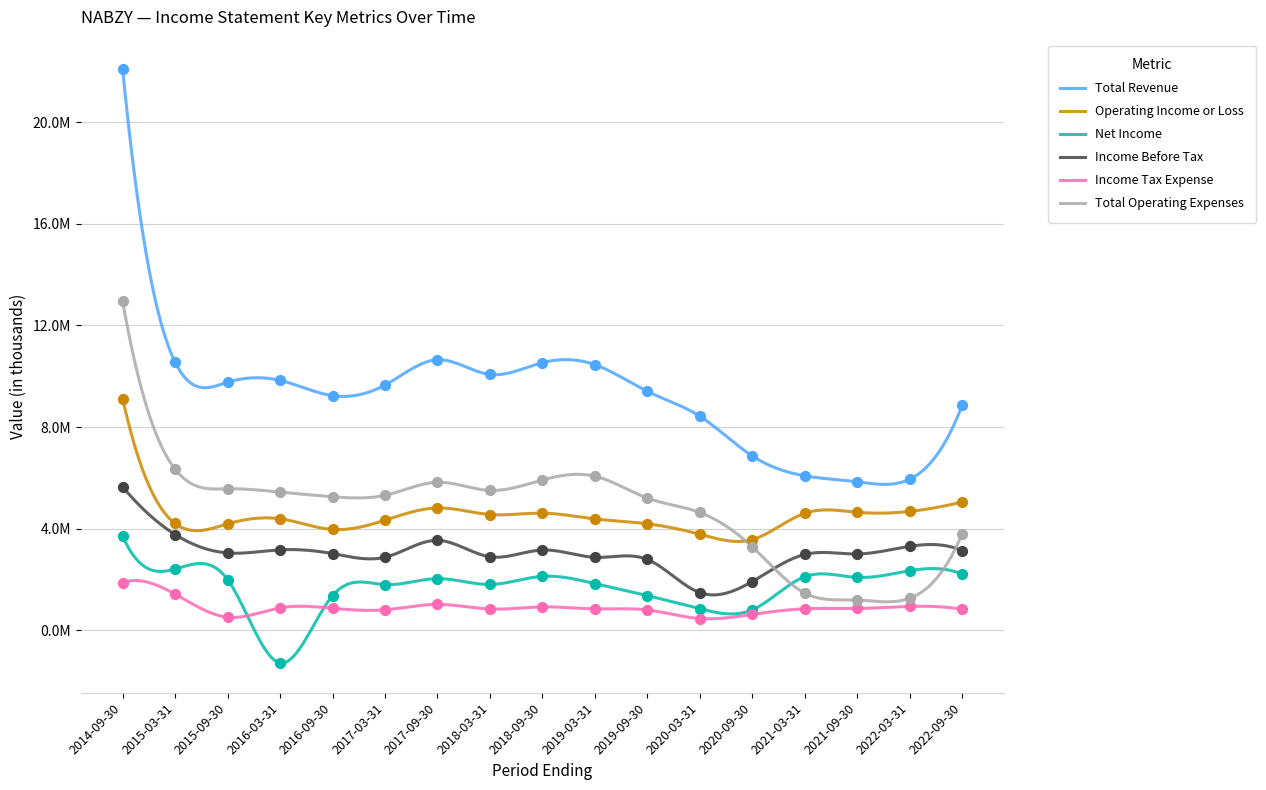

Is the value of Income Tax Expense at 2017-09-30 greater than the value of Income Before Tax at 2020-03-31?

No